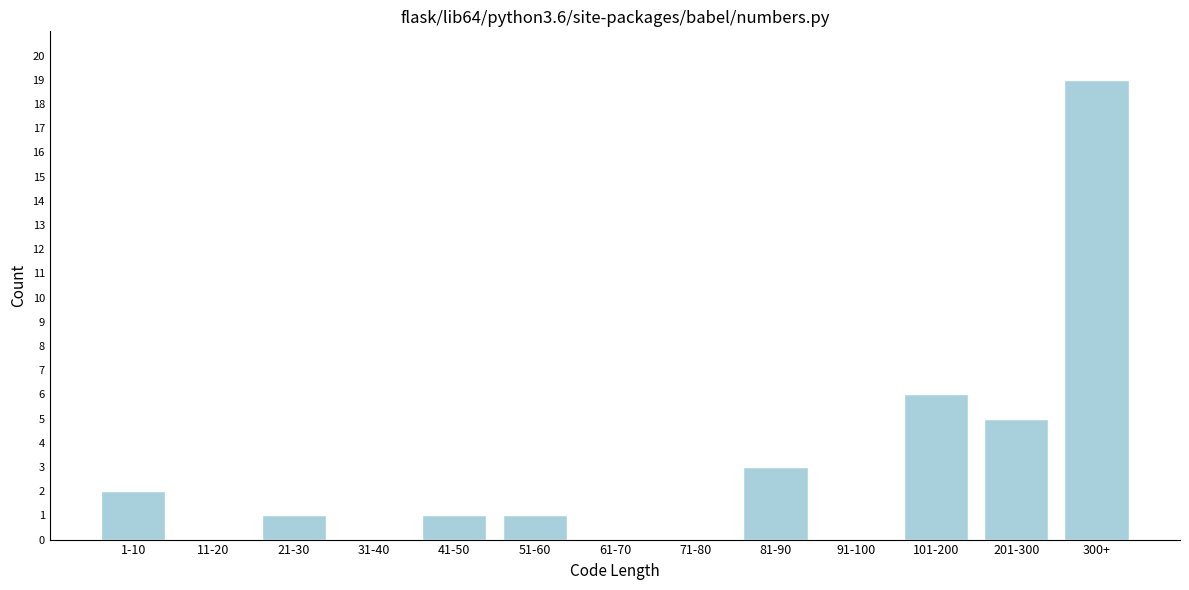

Reading right to left, extract all data points from this chart.

300+=19	201-300=5	101-200=6	91-100=0	81-90=3	71-80=0	61-70=0	51-60=1	41-50=1	31-40=0	21-30=1	11-20=0	1-10=2